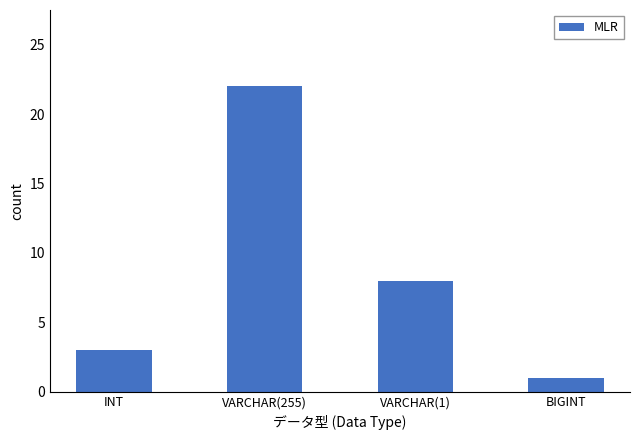

At which label is the value closest to 11?

VARCHAR(1)